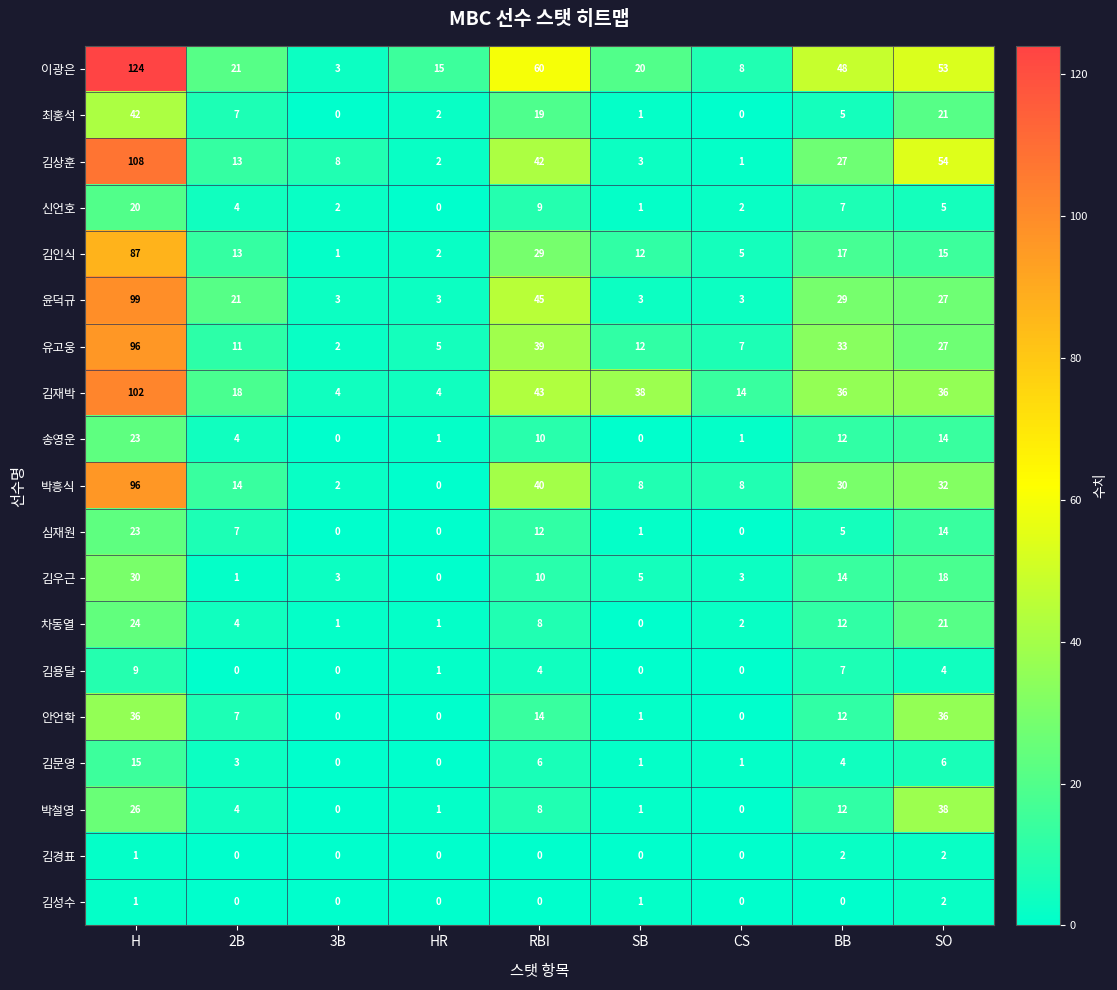

How many series are shown in this chart?

19